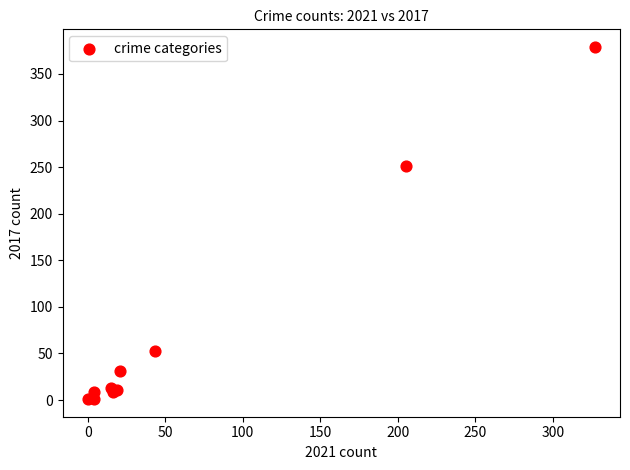

What Y value in the scatter plot is closest to 190?

251